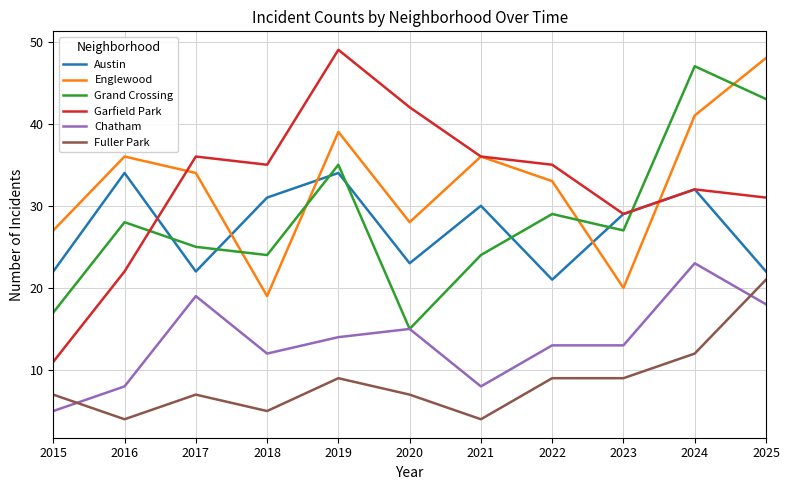

Which series ends up on top after the final intersection of Austin and Grand Crossing?

Grand Crossing